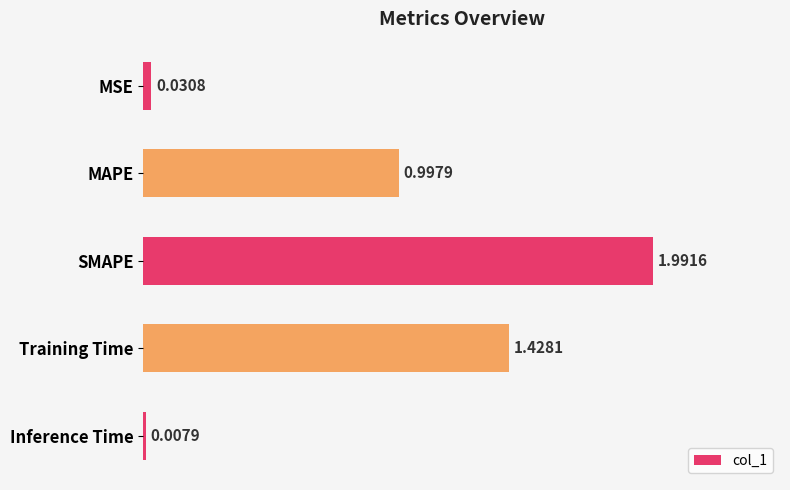

What is the difference between the values at SMAPE and Inference Time?

2.0